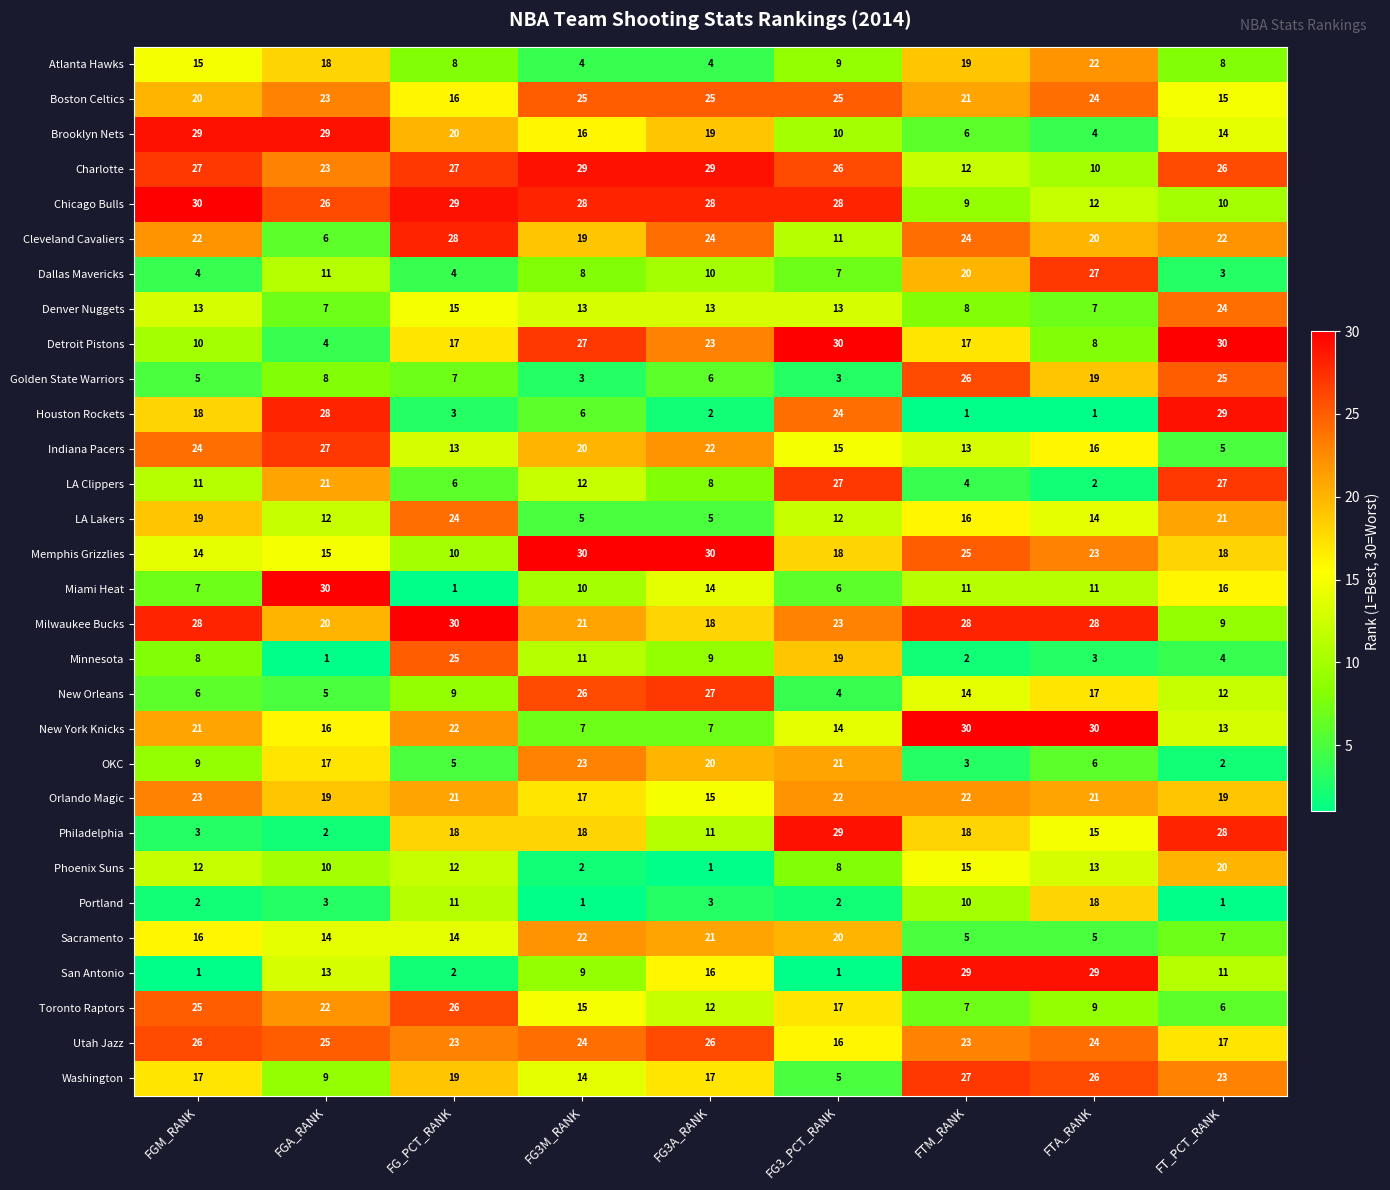

At how many categories does at least one series exceed 20?

9